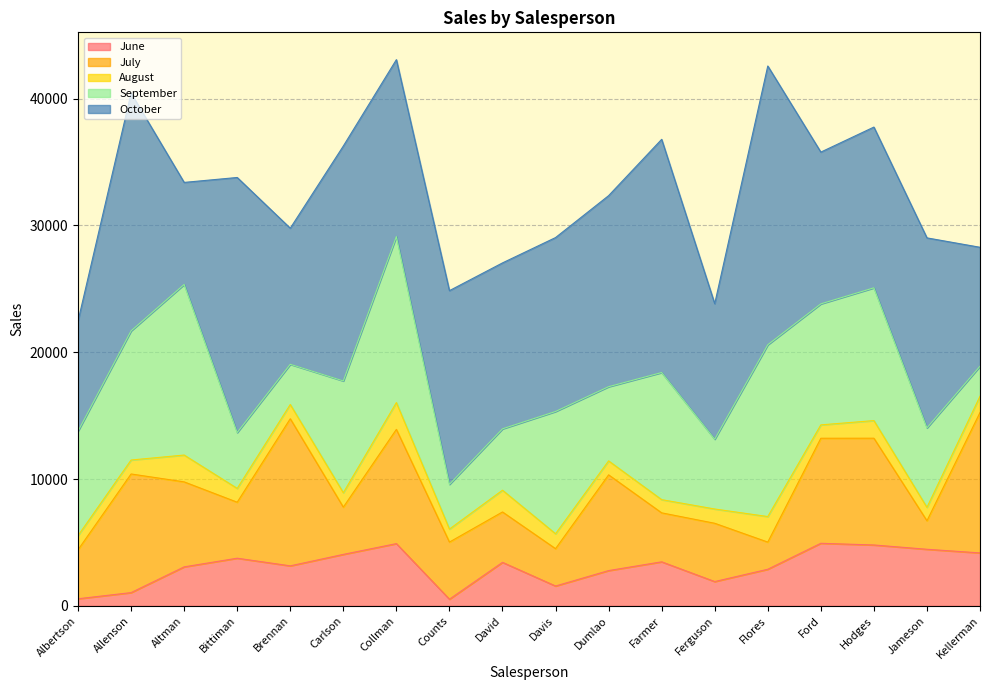

Count the number of data series in this chart.

5